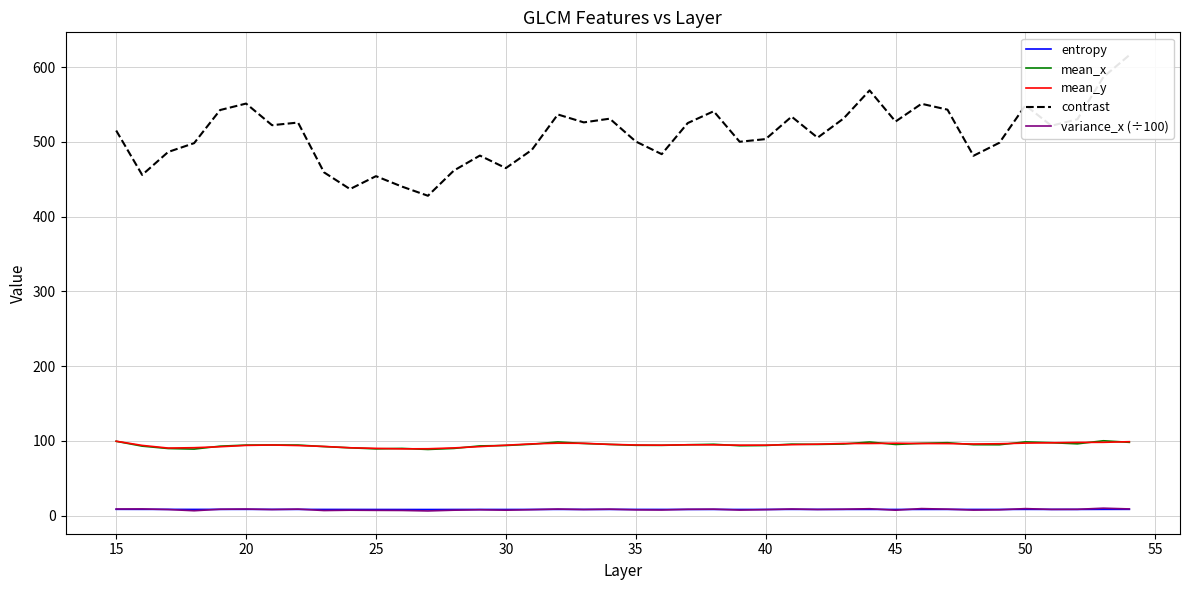

Is this an area chart (filled region under the line)?

No